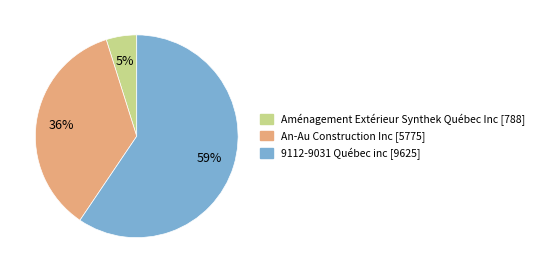

What is the largest slice in the pie chart?

9112-9031 Québec inc